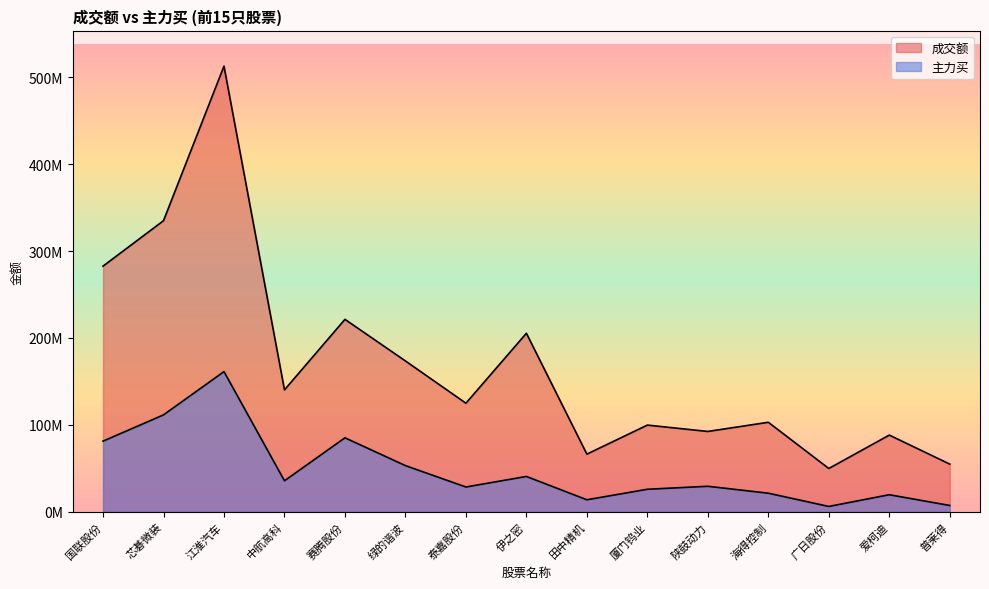

What is the value of the 成交额 point at the 5th from the left?

221451548